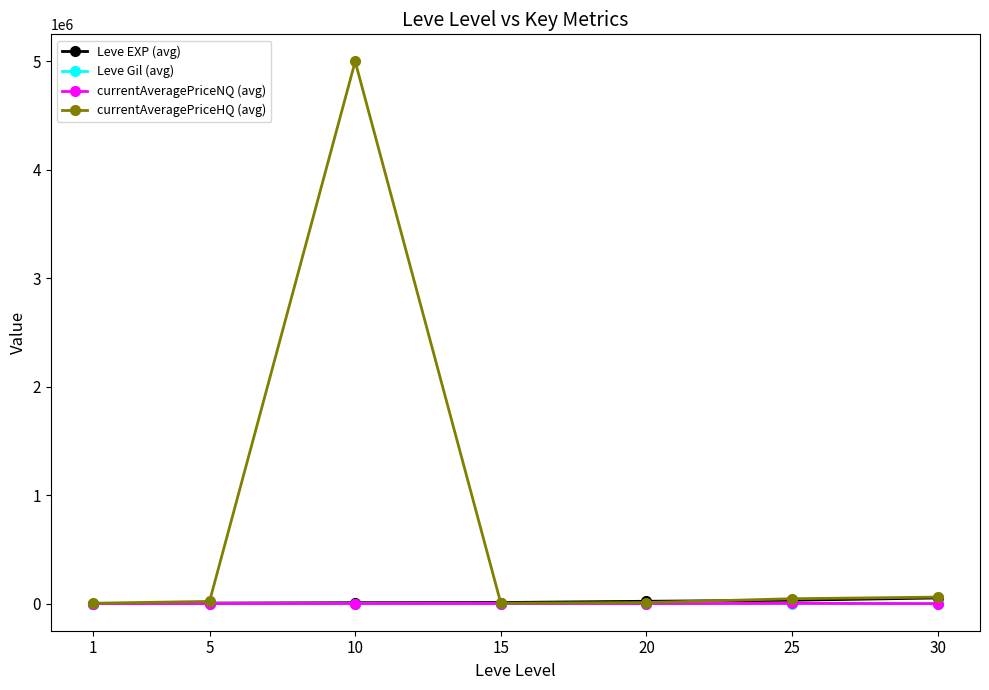

At which category is the sum across all series the highest?

10